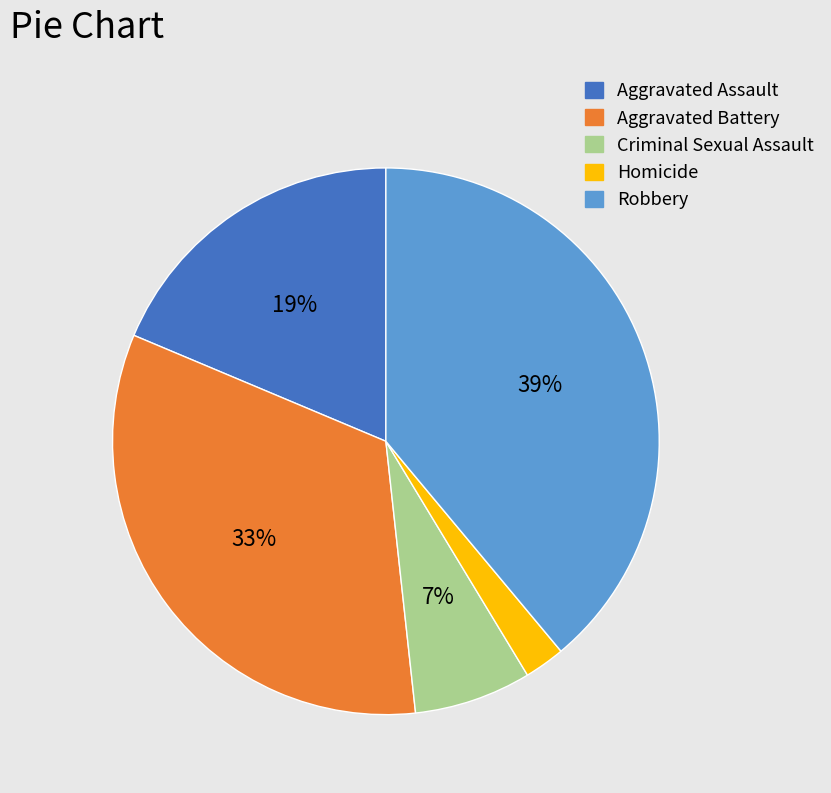

Does any single category account for the majority?

No